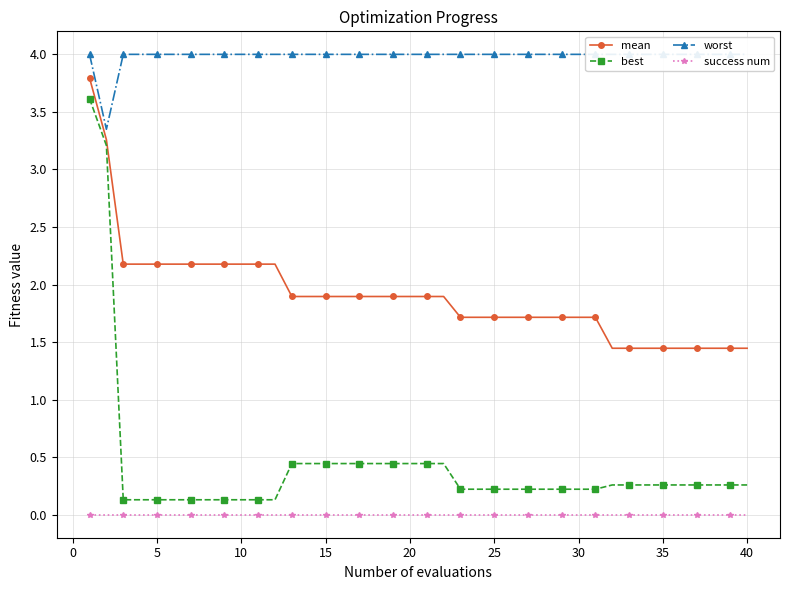

What is the greatest value displayed?

4.0